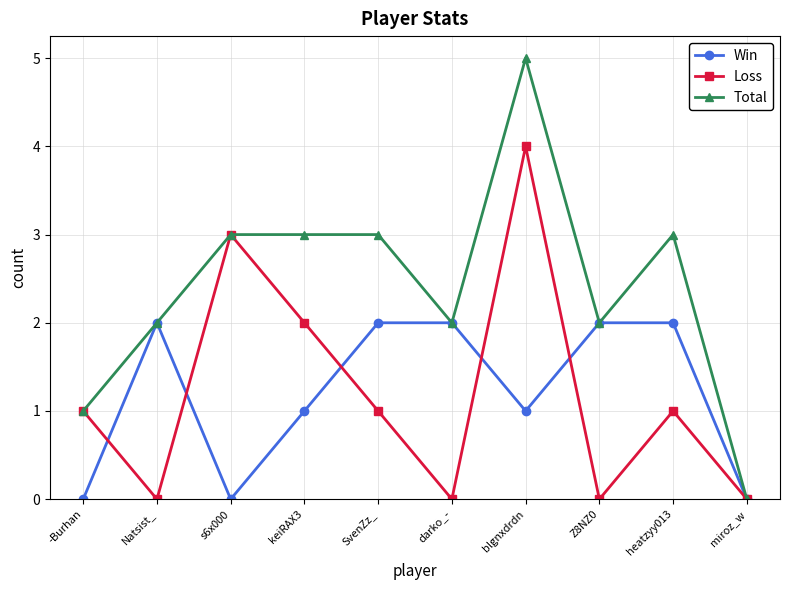

True or false: Loss has a value of 0 at Natsist_.

True